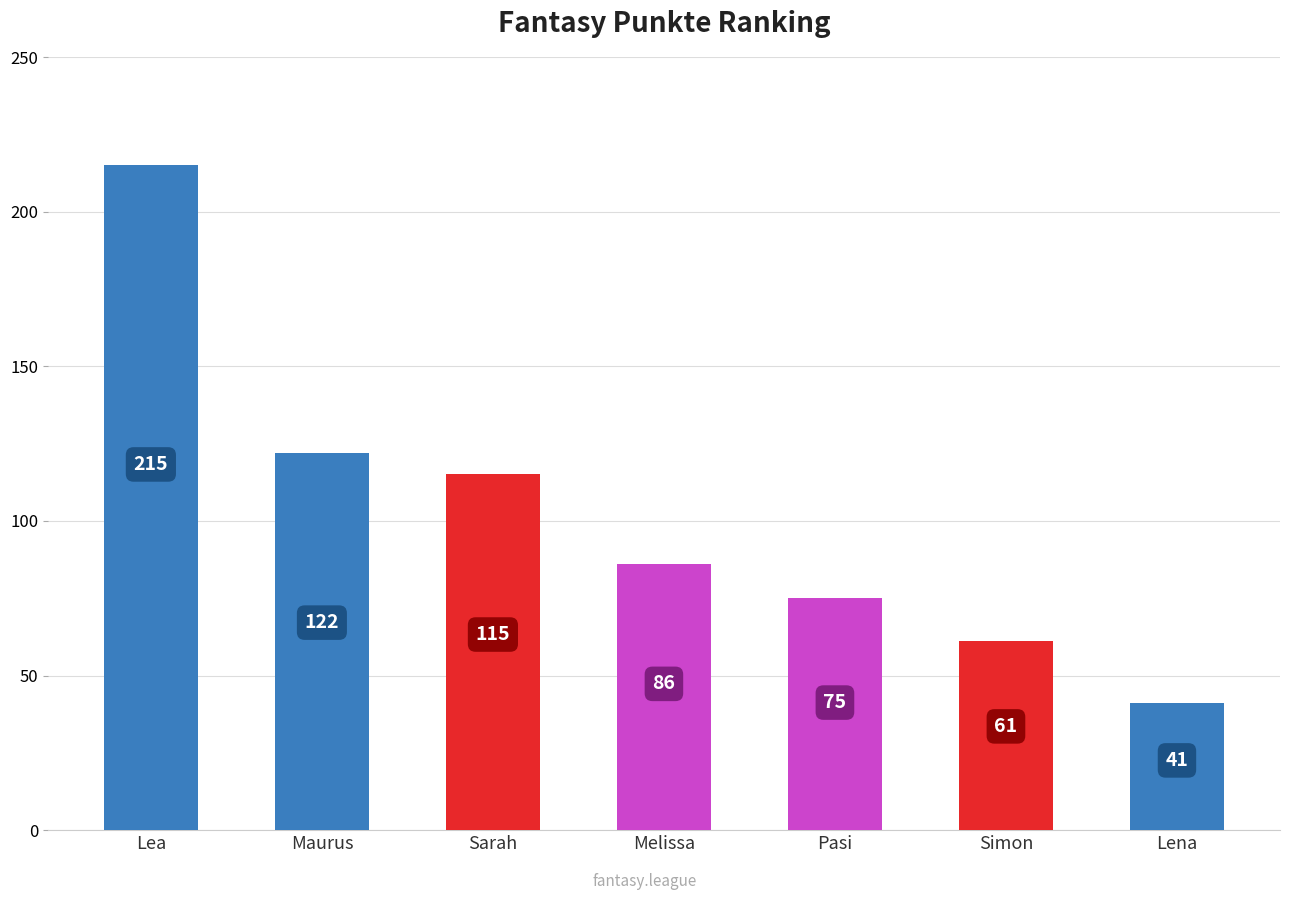

What is the sum of the values at Simon and Melissa?

147